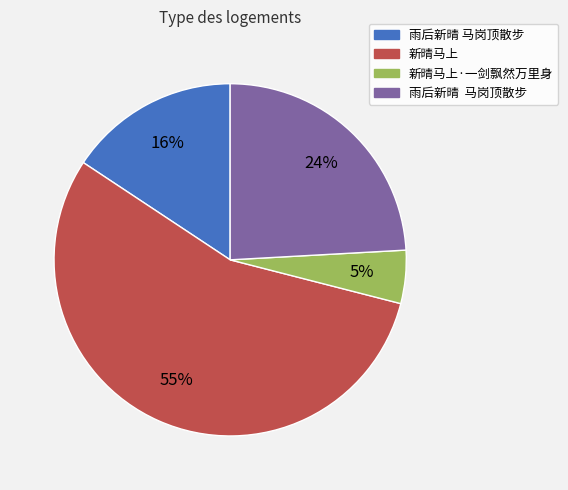

To the nearest percent, what is the average slice percentage?

25%